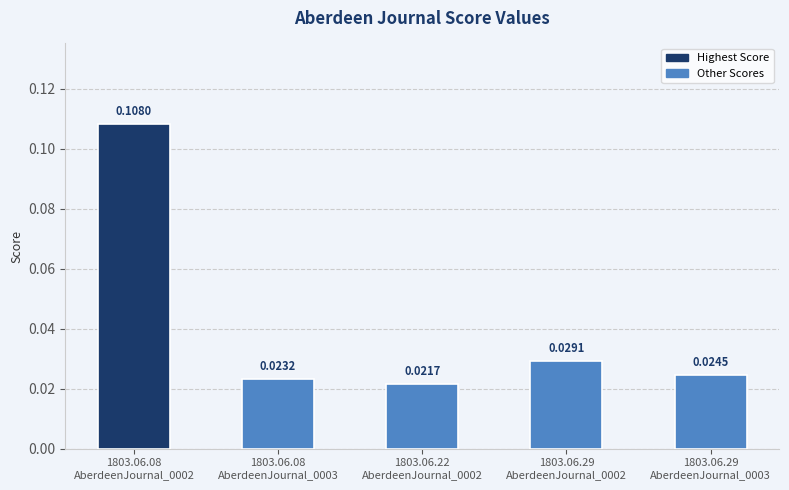

Does the chart contain any negative values?

No